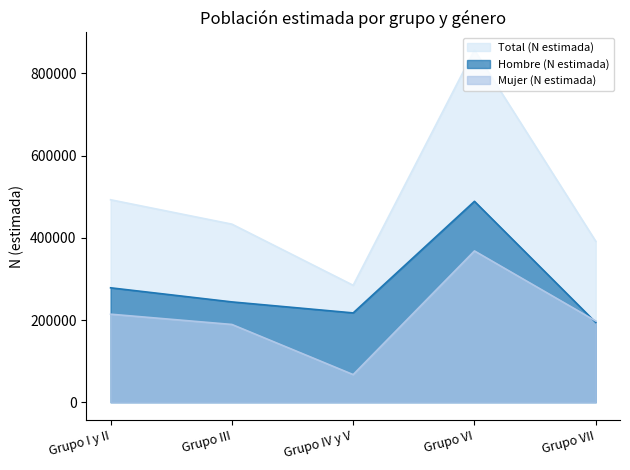

True or false: Mujer (N estimada) and Total (N estimada) intersect in this chart.

False